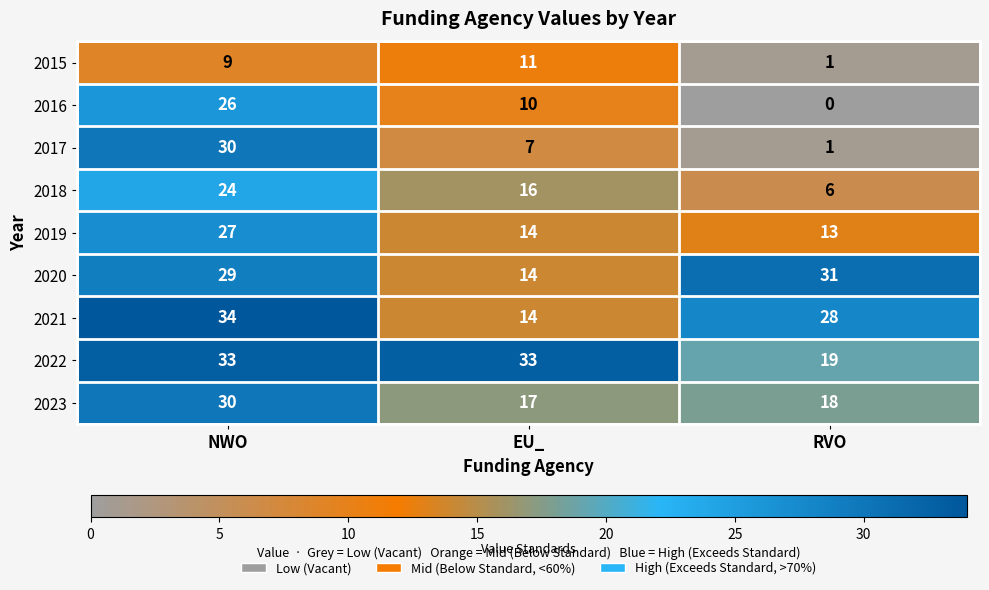

The 2019 series shows 14 at EU_. True or false?

True